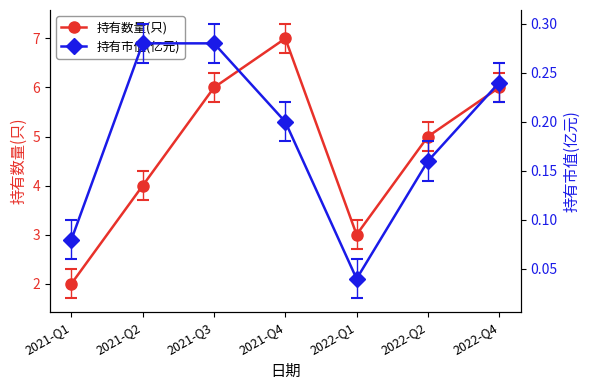

True or false: 持有数量(只) and 持有市值(亿元) intersect in this chart.

False